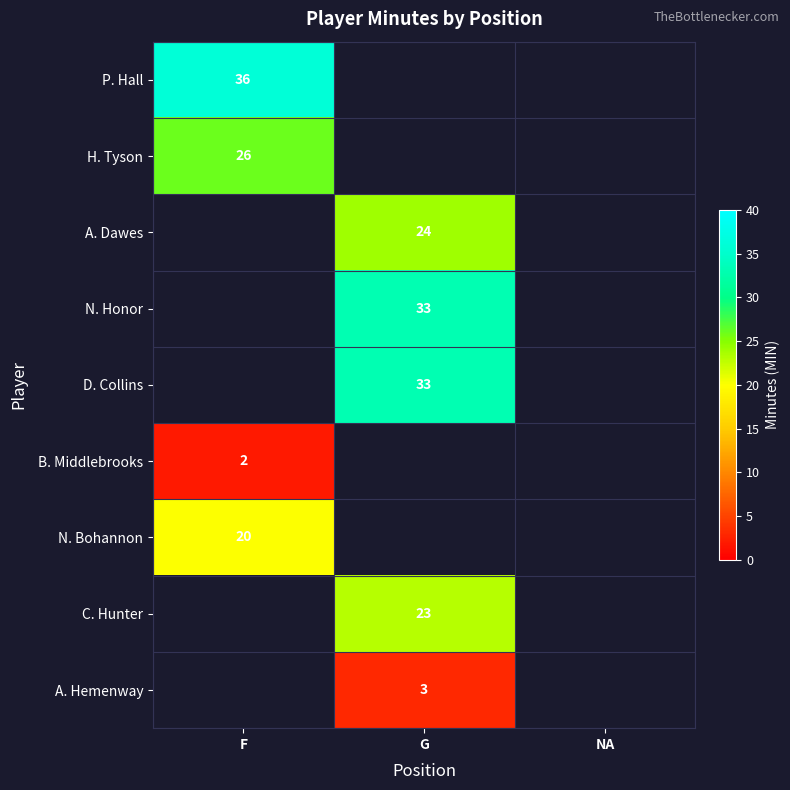

True or false: H. Tyson has a value of 26 at F.

True